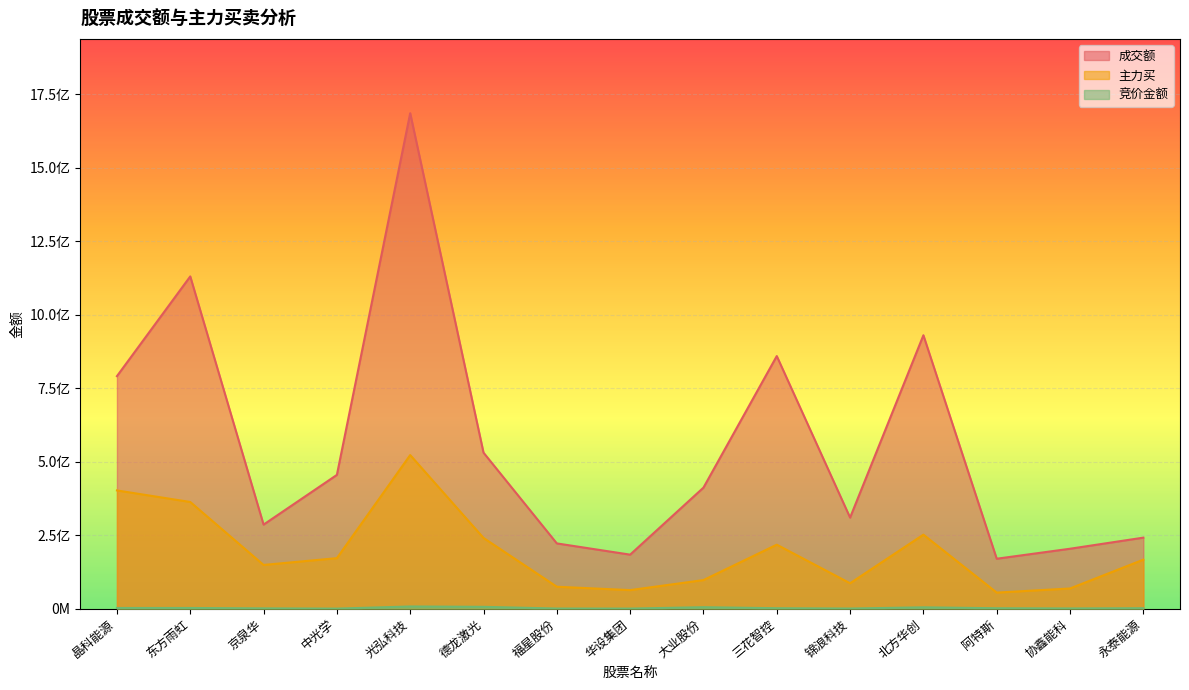

What is the label of the 8th point from the right?

华设集团